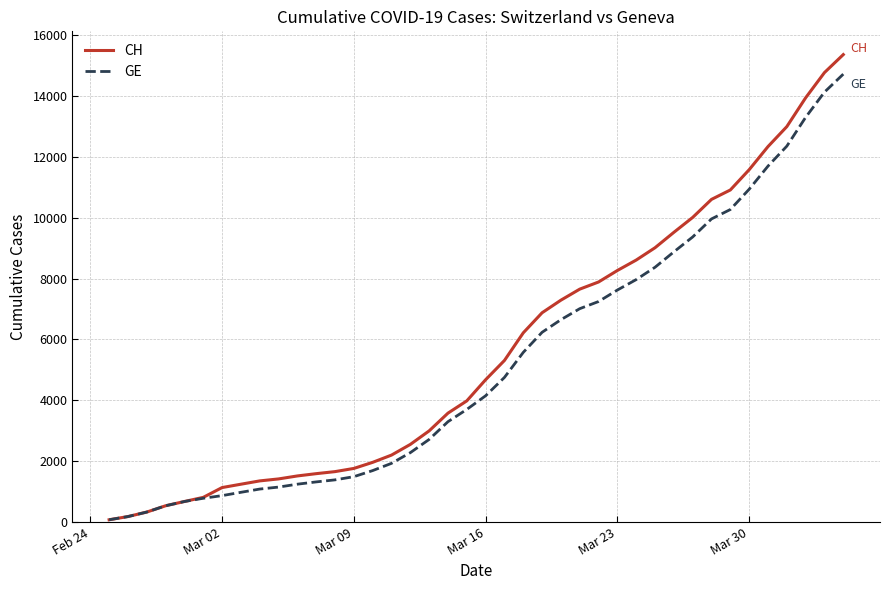

Which series has the widest spread of values?

CH